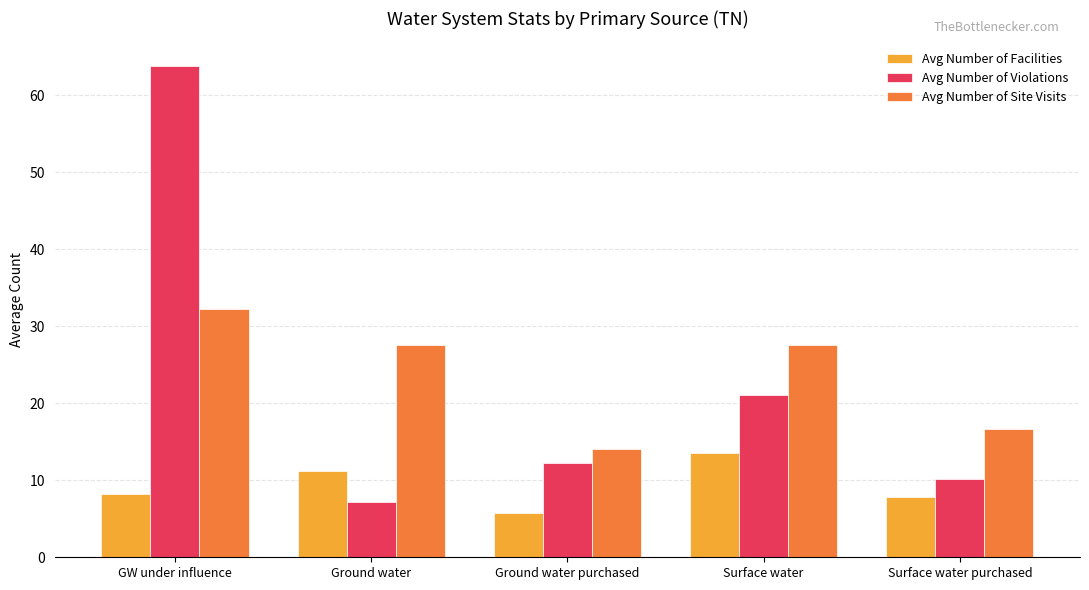

Reading left to right, extract all data points from this chart.

Avg Number of Facilities: 8.2	11.2	5.7	13.6	7.8
Avg Number of Violations: 63.8	7.2	12.3	21.1	10.2
Avg Number of Site Visits: 32.2	27.5	14.0	27.5	16.7